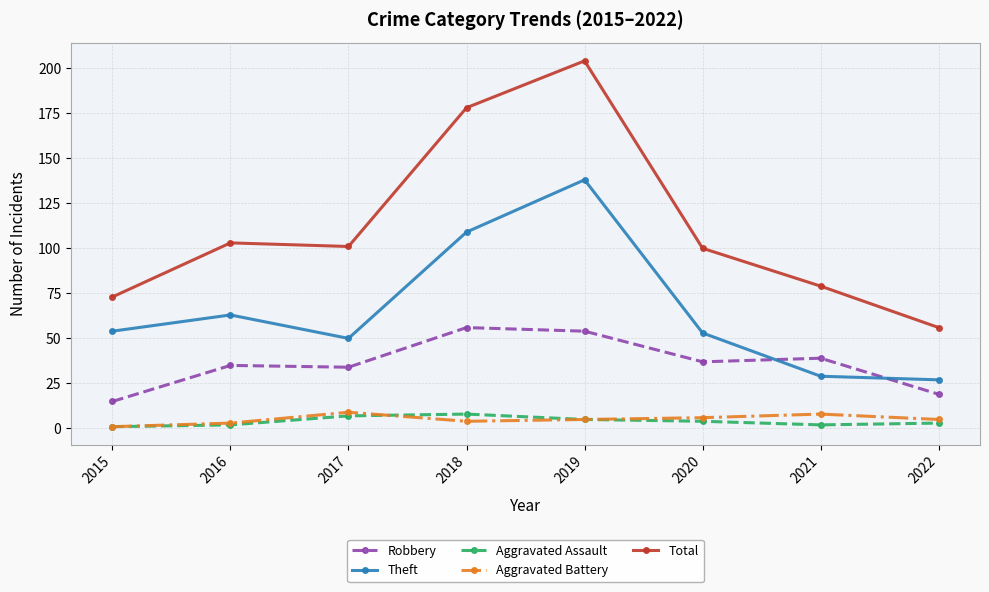

What is the difference between the Aggravated Assault values at 2015 and 2021?

1